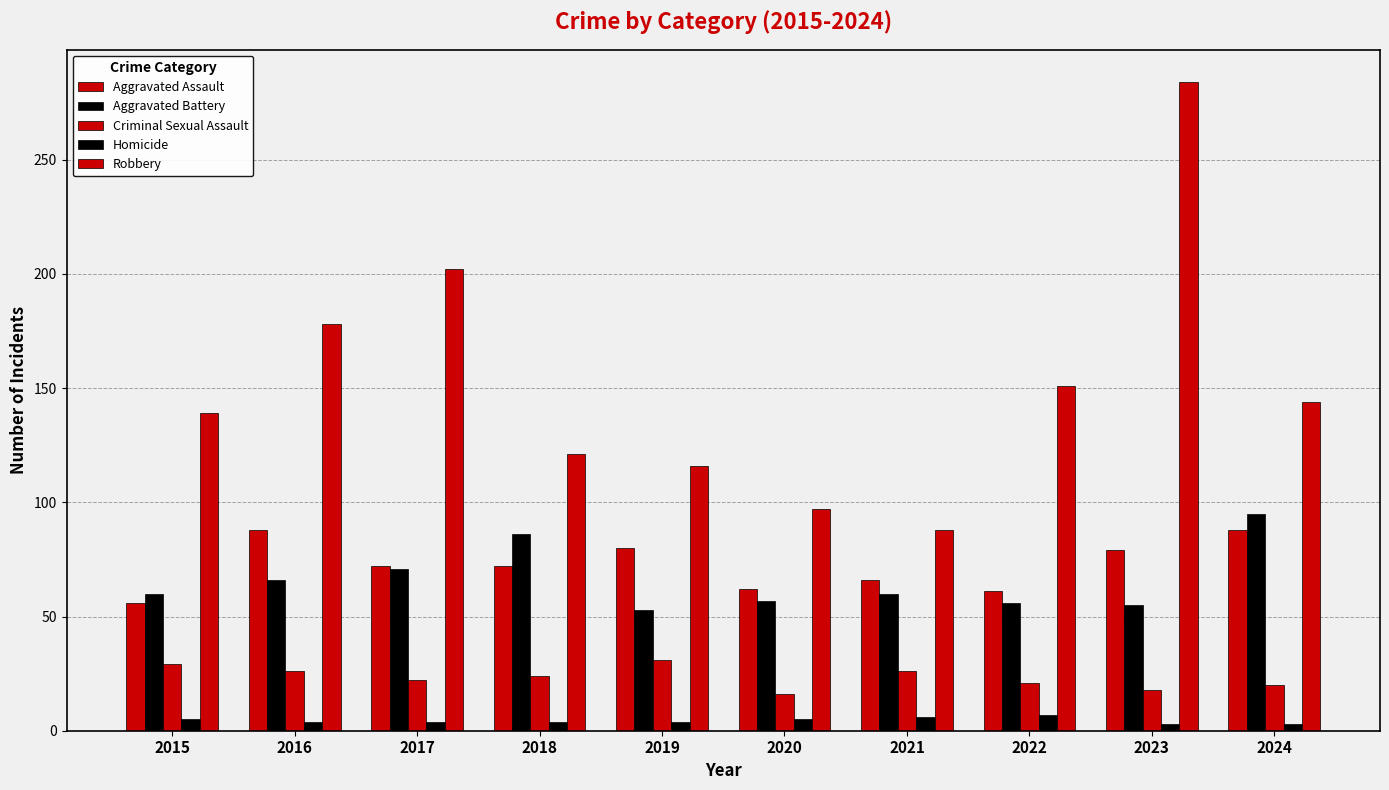

At which label does Aggravated Assault first exceed 72?

2016